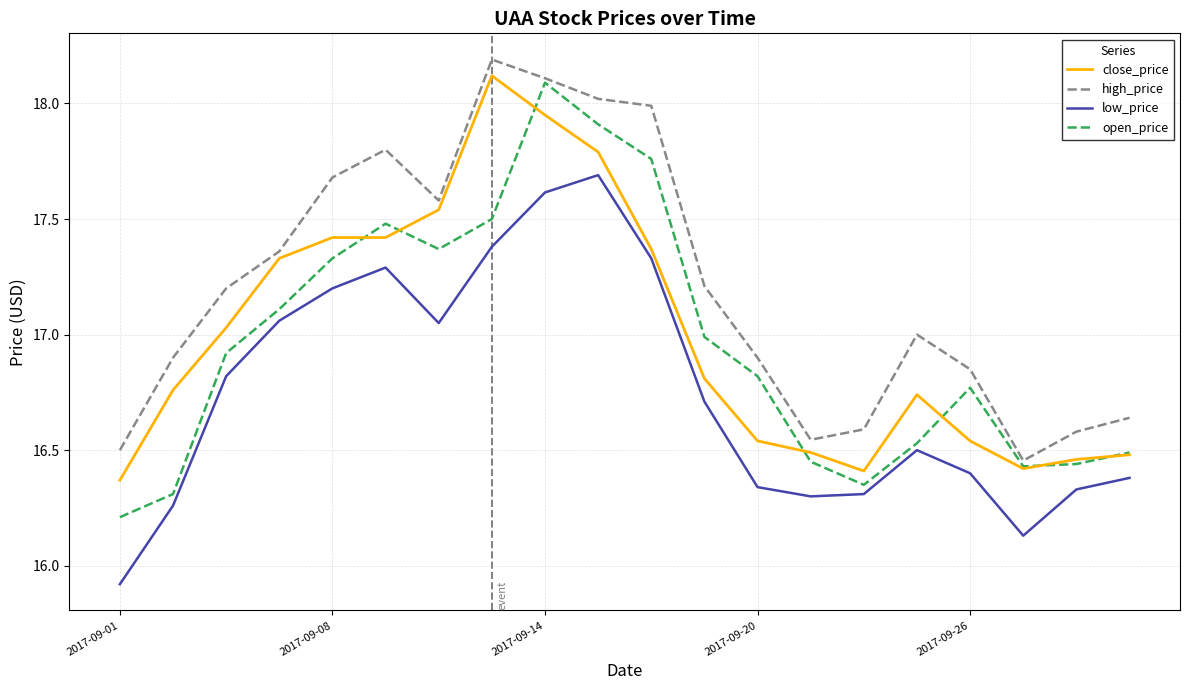

Which series has the largest total across all categories?

high_price